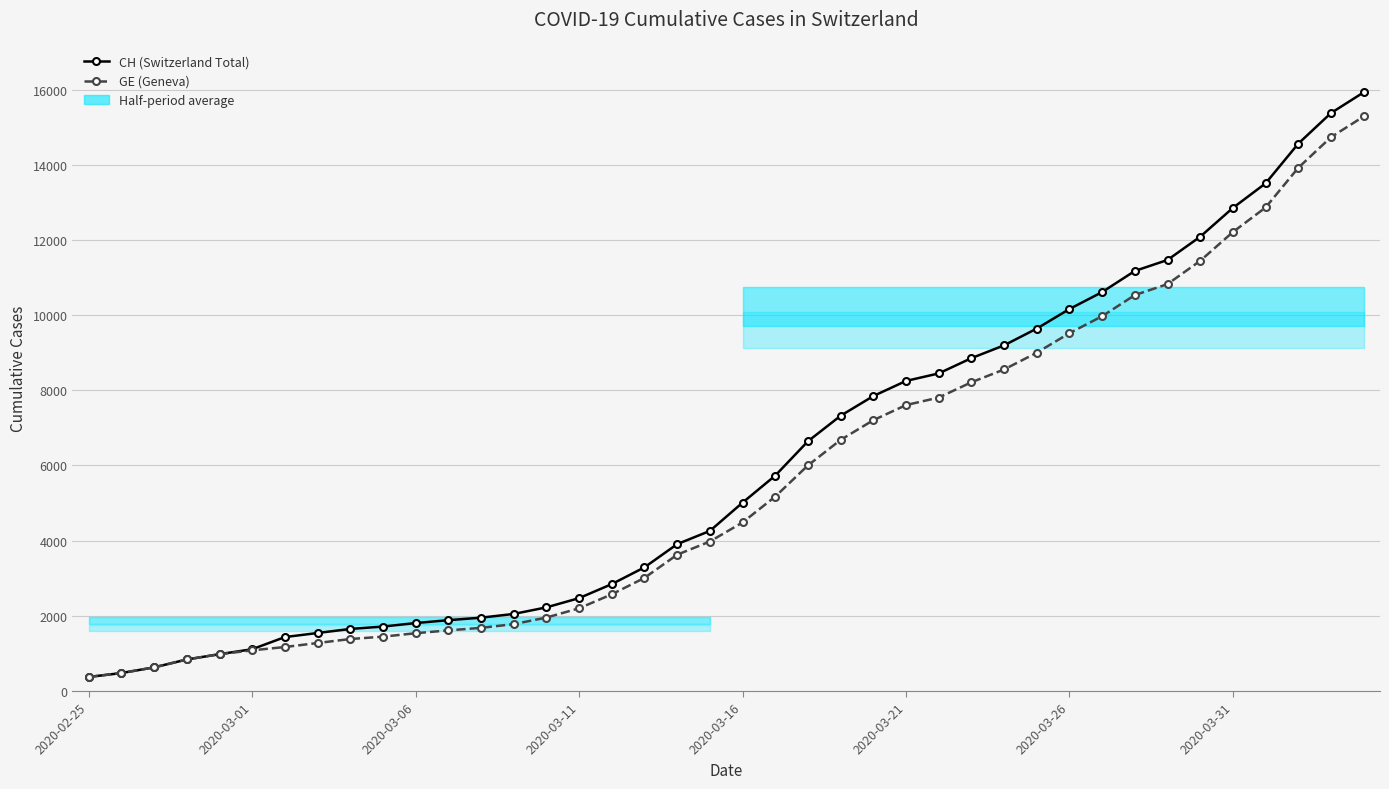

Reading left to right, transcribe all the data shown in this chart.

CH (Switzerland Total): 375	479	630	840	981	1113	1436	1544	1652	1715	1809	1885	1952	2051	2226	2472	2845	3291	3908	4259	5012	5731	6644	7323	7847	8249	8449	8855	9196	9642	10162	10613	11175	11467	12086	12852	13505	14561	15375	15926
GE (Geneva): 375	479	630	840	981	1083	1171	1278	1384	1447	1538	1614	1681	1780	1955	2201	2574	3010	3627	3978	4485	5174	6002	6681	7205	7607	7807	8213	8554	9000	9520	9971	10533	10825	11444	12210	12863	13919	14733	15284